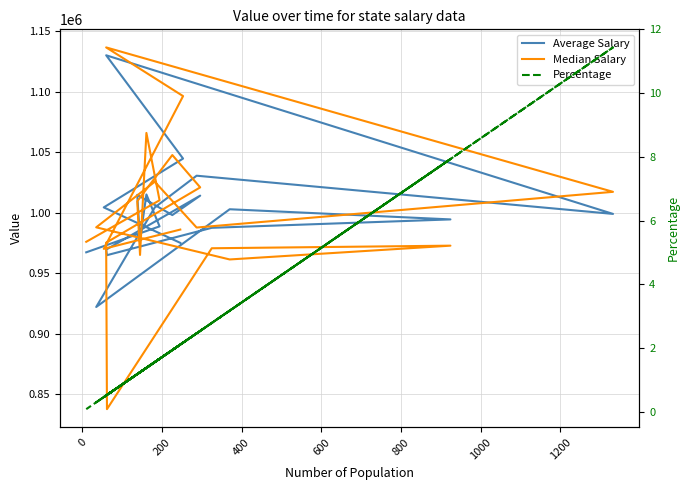

What are all the series names shown in the legend?

Average Salary, Median Salary, Percentage